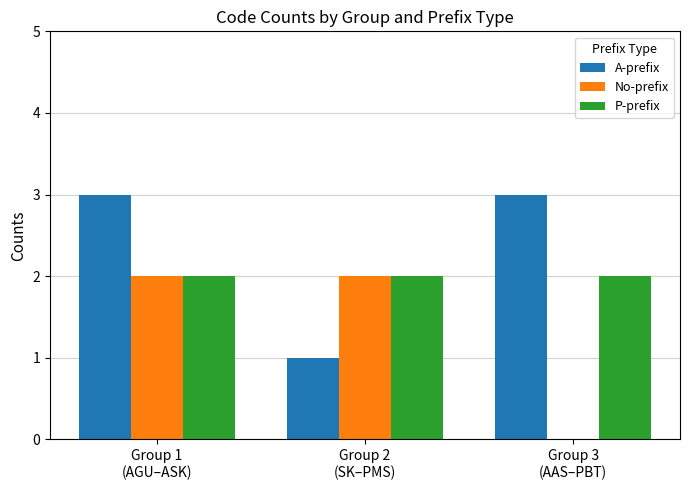

What is the maximum value for A-prefix?

3